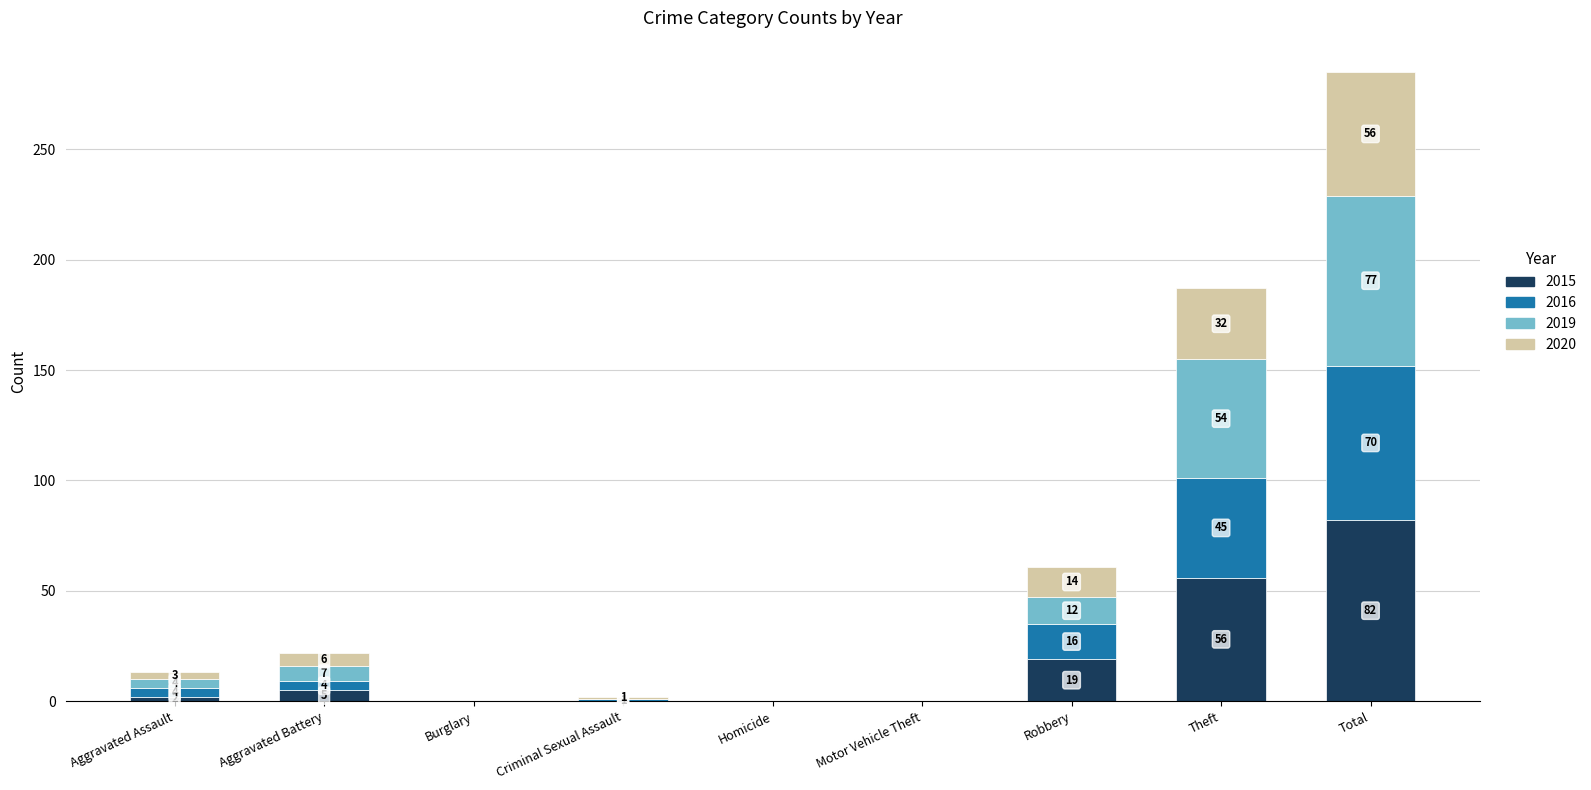

True or false: 2015 has a value of 56 at Theft.

True